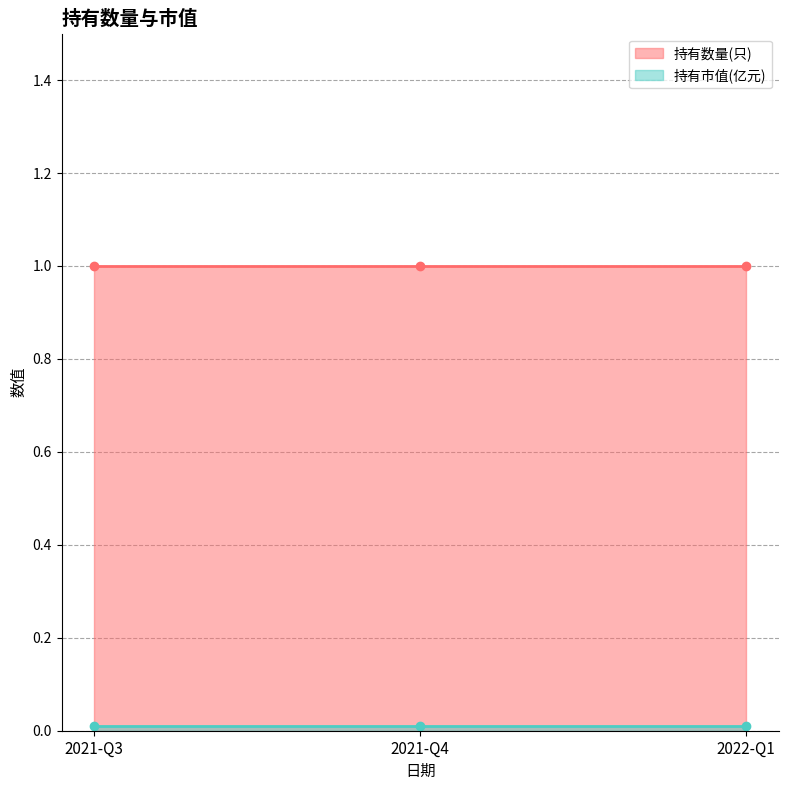

Which has a higher value, 2022-Q1 or 2021-Q4?

2022-Q1